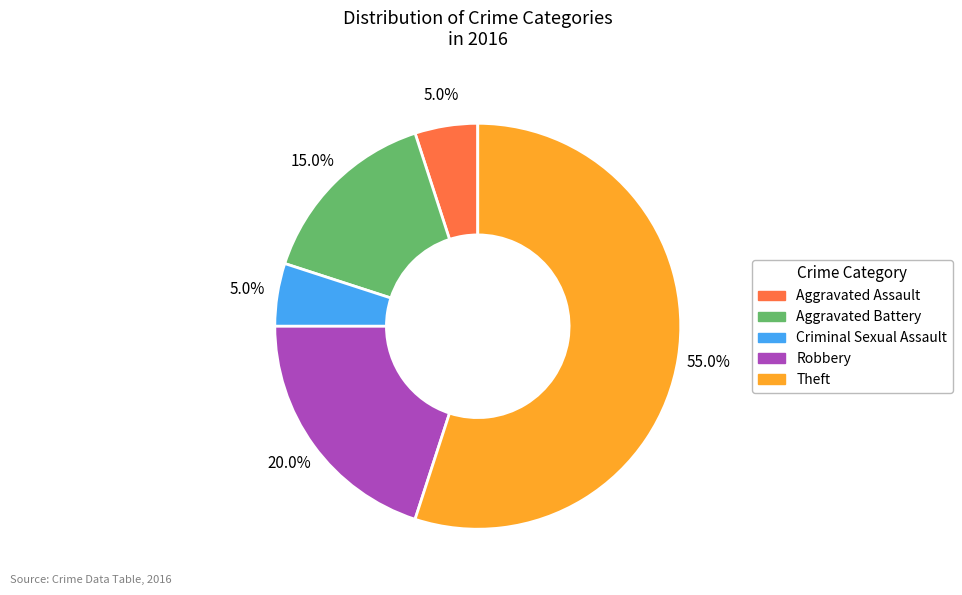

To the nearest percent, what percentage of the pie is Robbery?

20%